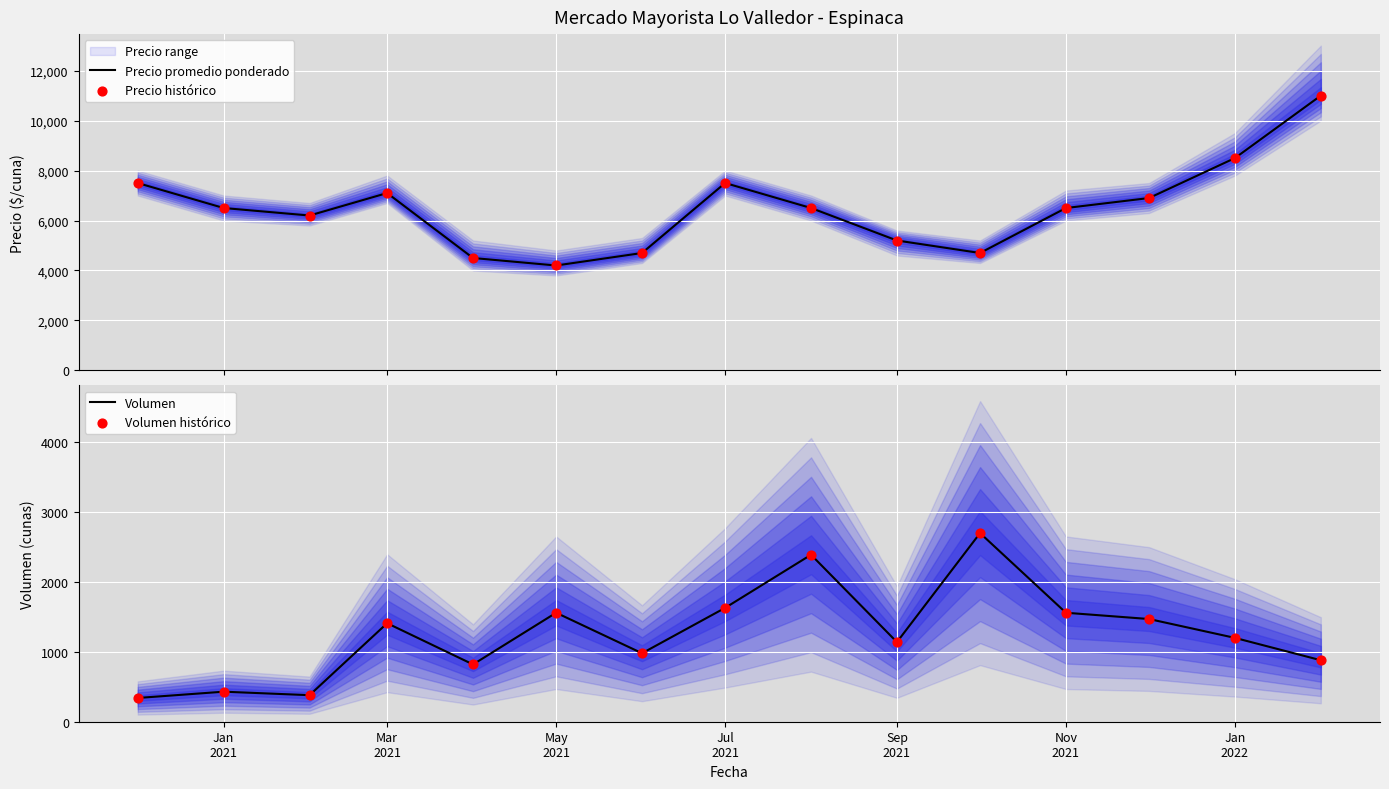

Which series has the largest total across all categories?

Precio promedio ponderado